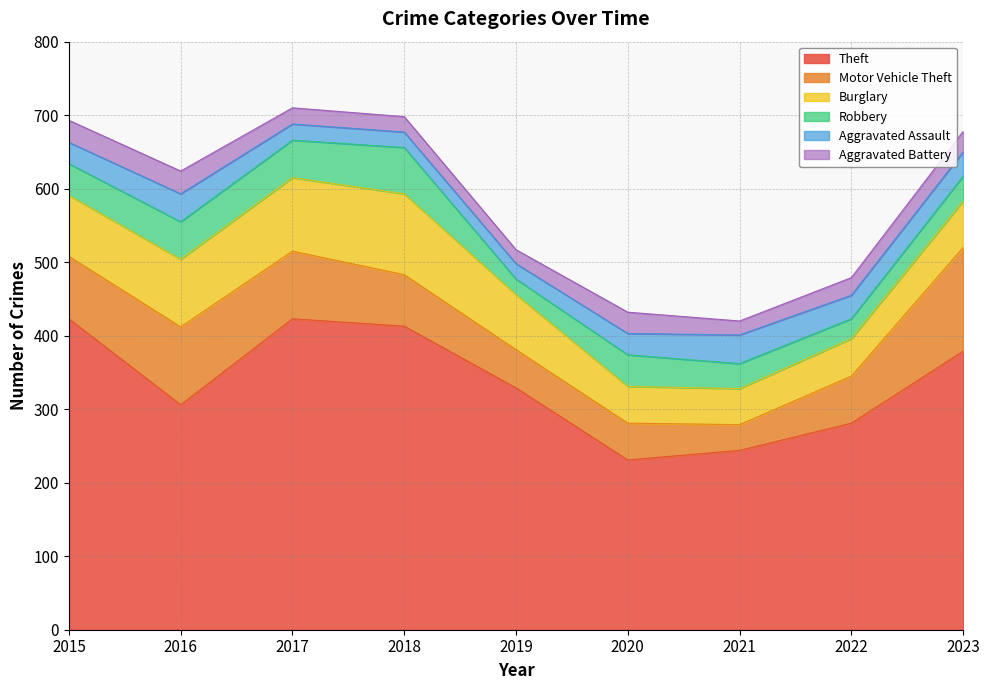

How many interior local peaks does the Motor Vehicle Theft series have?

1